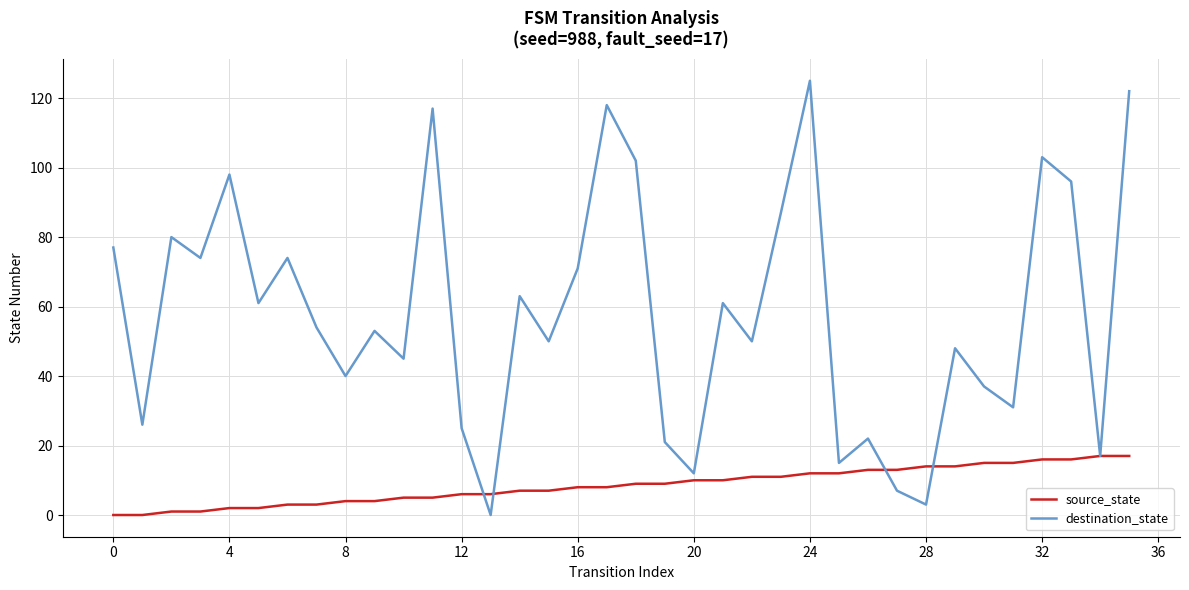

Which series has the largest range (max minus min)?

destination_state